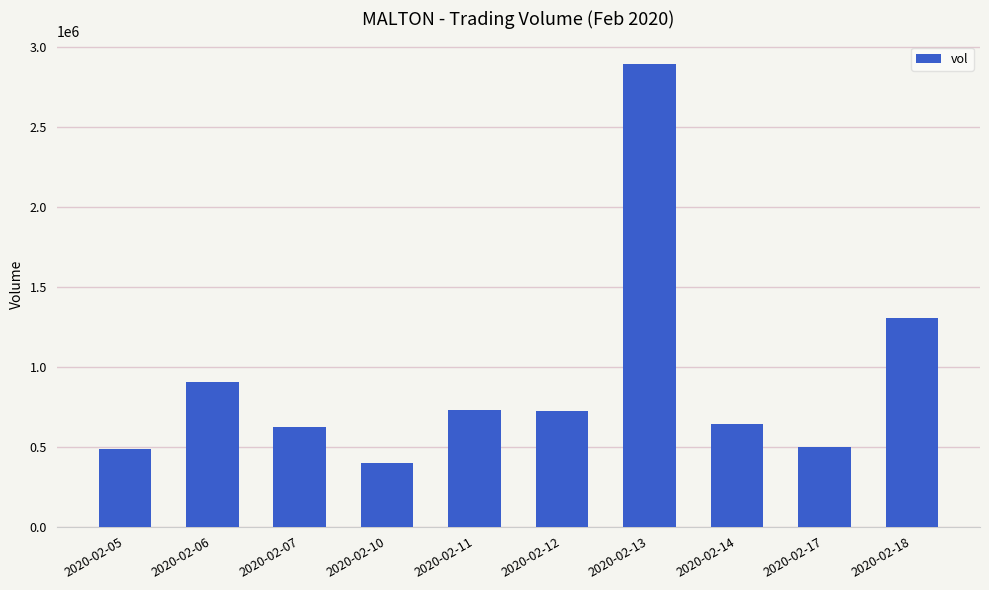

What is the average value?

920030